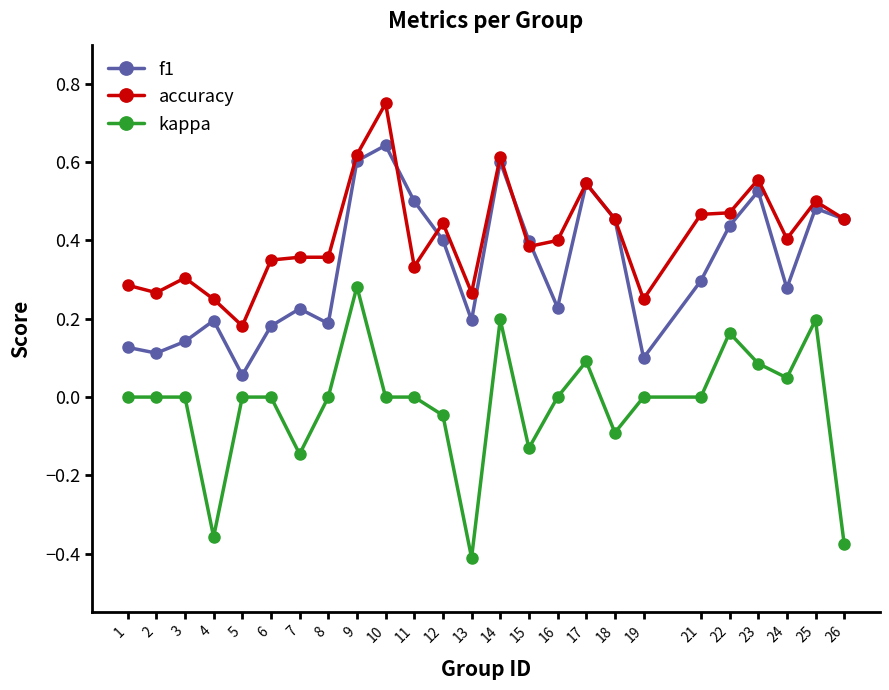

At which category is the sum across all series the highest?

9